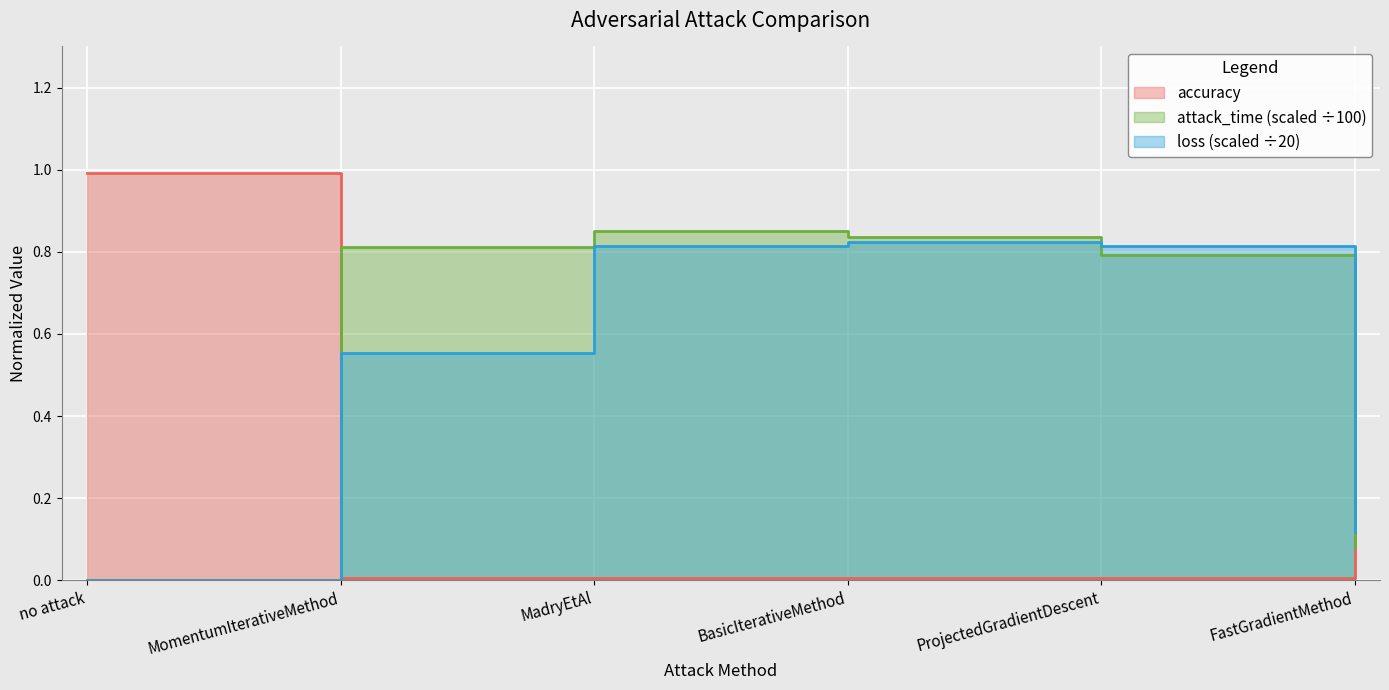

List the series in order of their peak value, lowest first.

loss, attack_time, accuracy